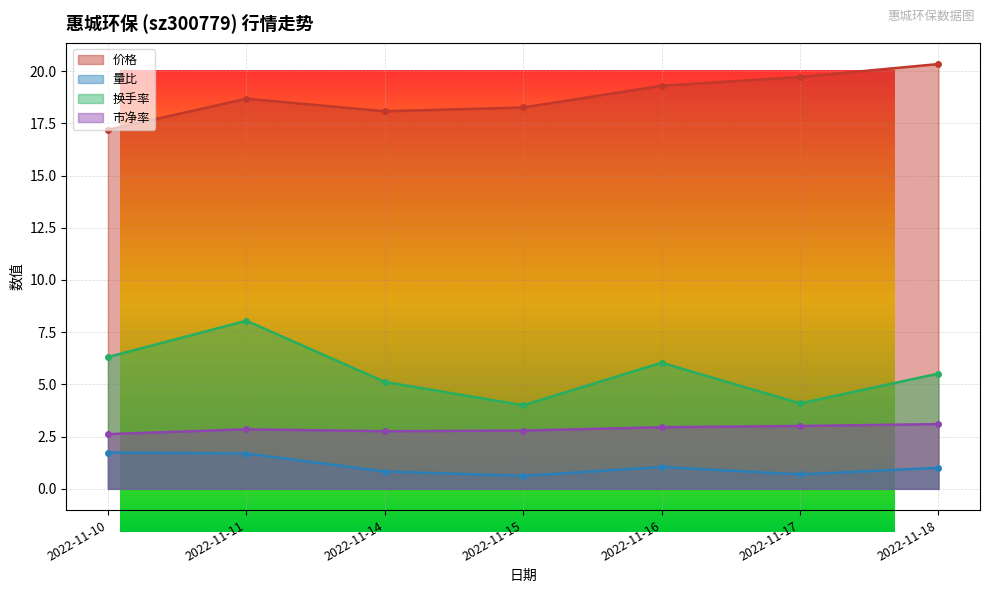

What is the difference between the maximum and minimum values in the 价格 series?

3.1